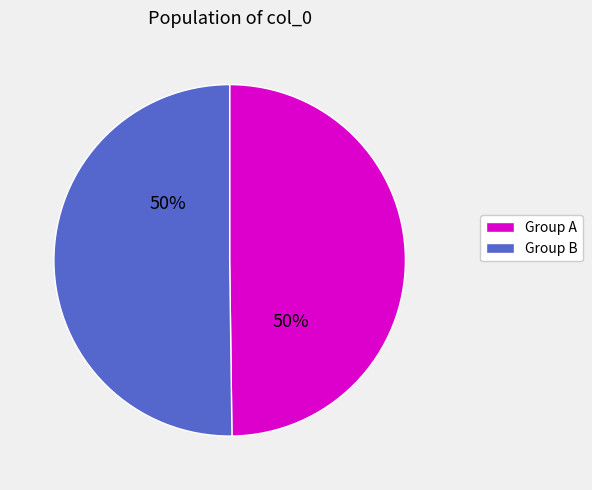

What is the ratio of the value at Group A to the value at Group B?

1.0